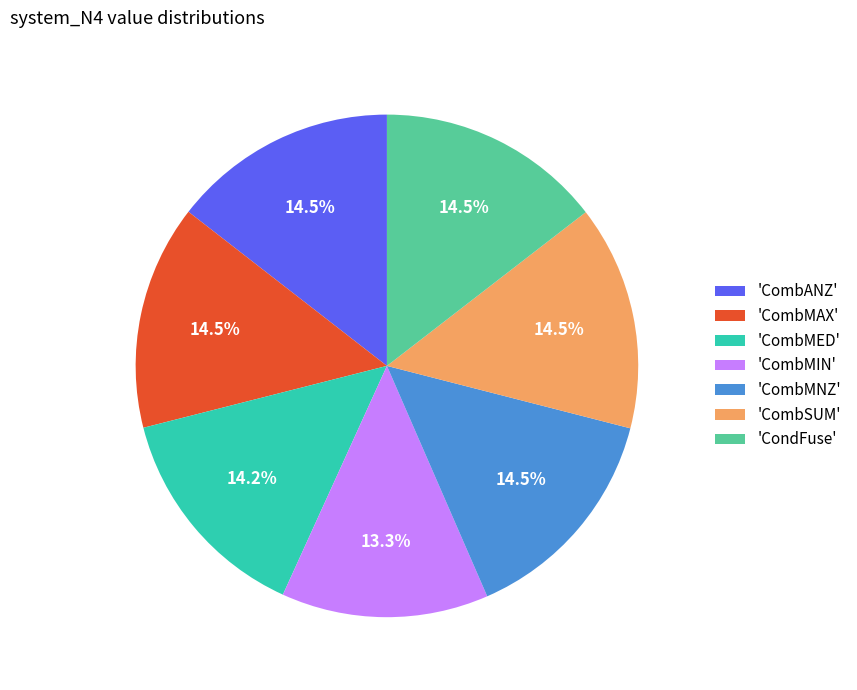

Count the number of slices in the pie.

7